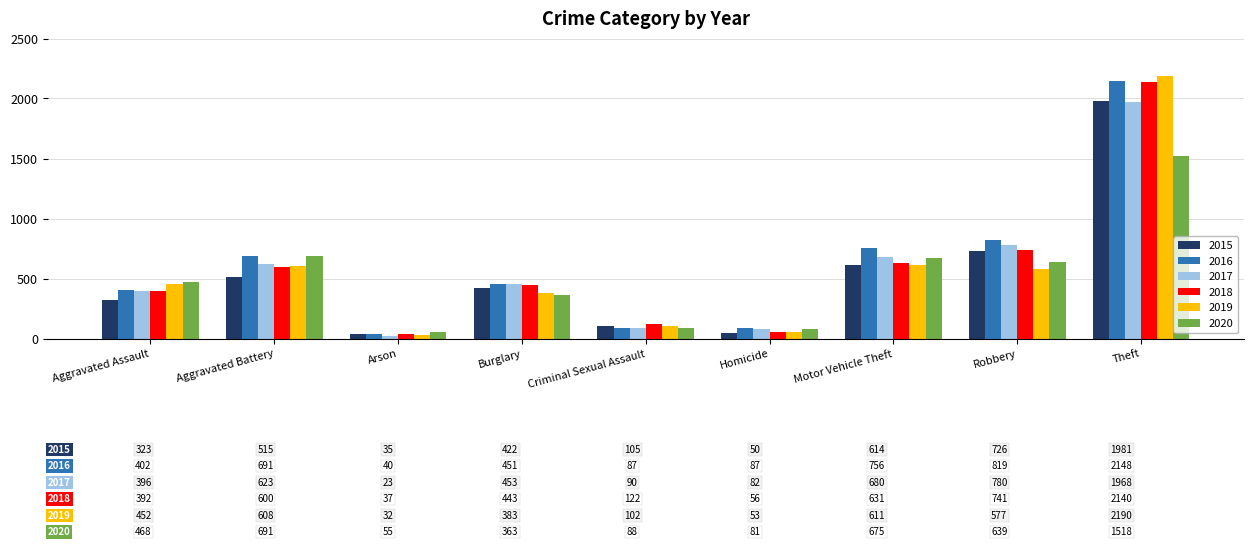

What is the maximum value for 2016?

2148